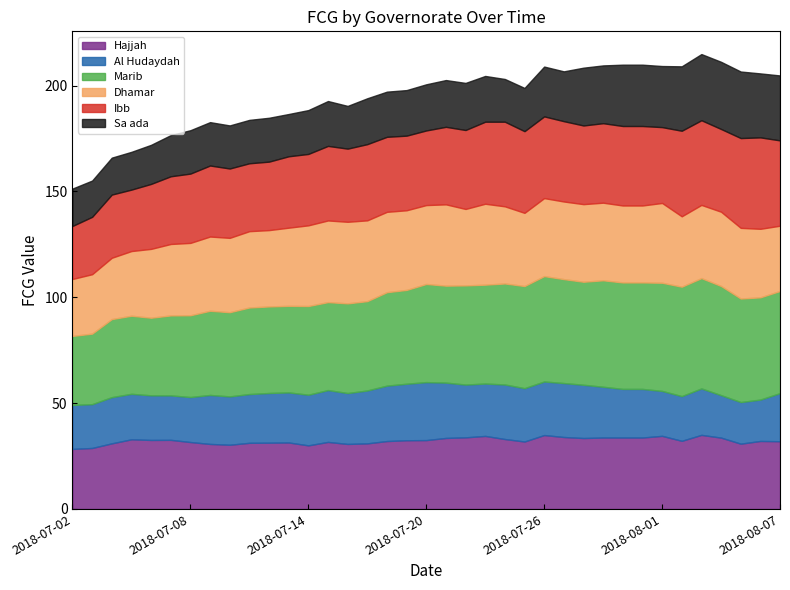

The value of Dhamar at 2018-07-31 is 13.5. True or false?

False